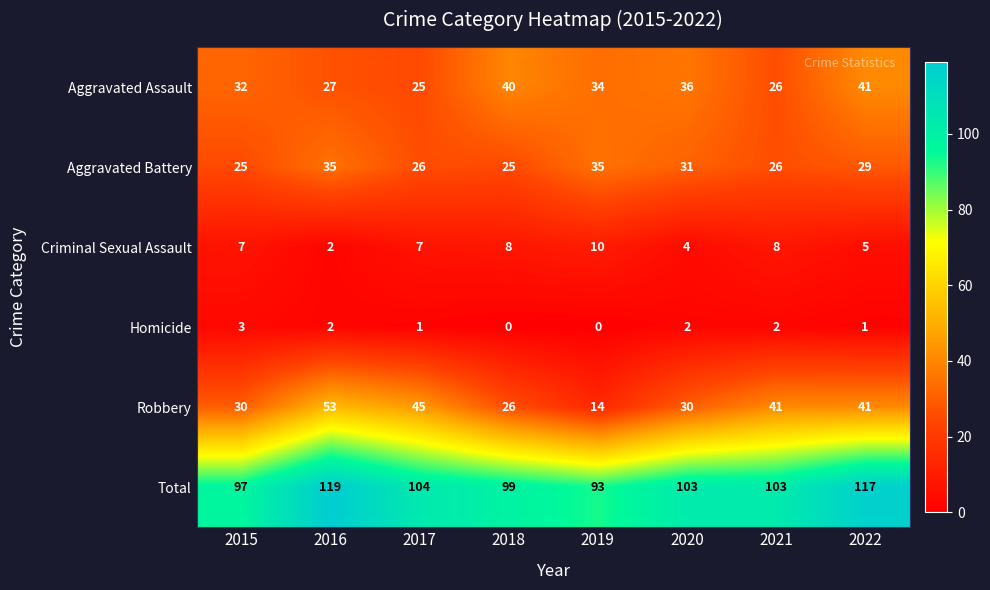

What is the spread (max minus min) of values at 2021?

101